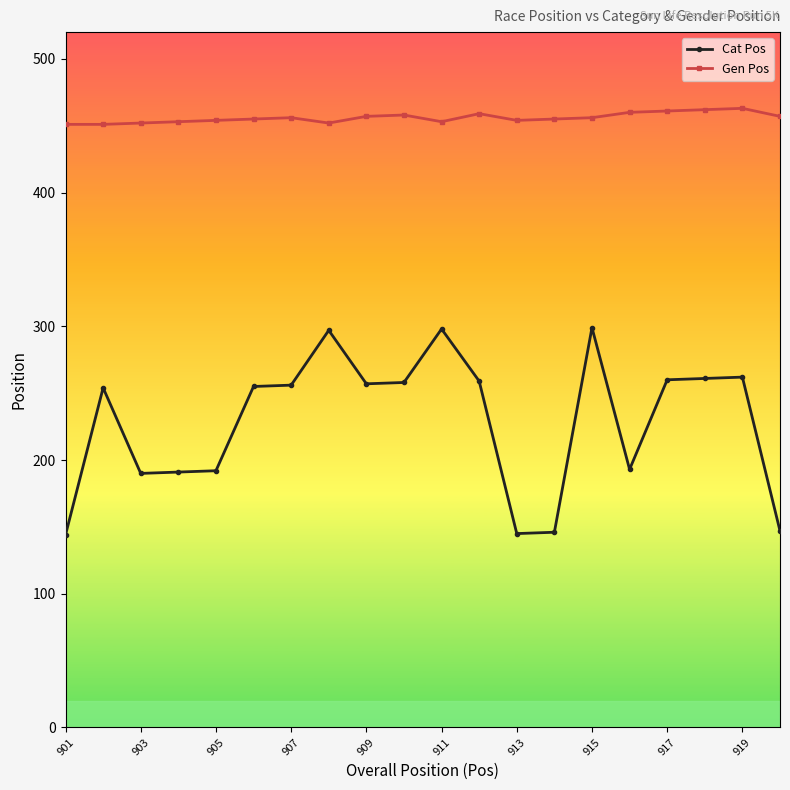

Rank the series by their average value, from highest to lowest.

Gen Pos, Cat Pos